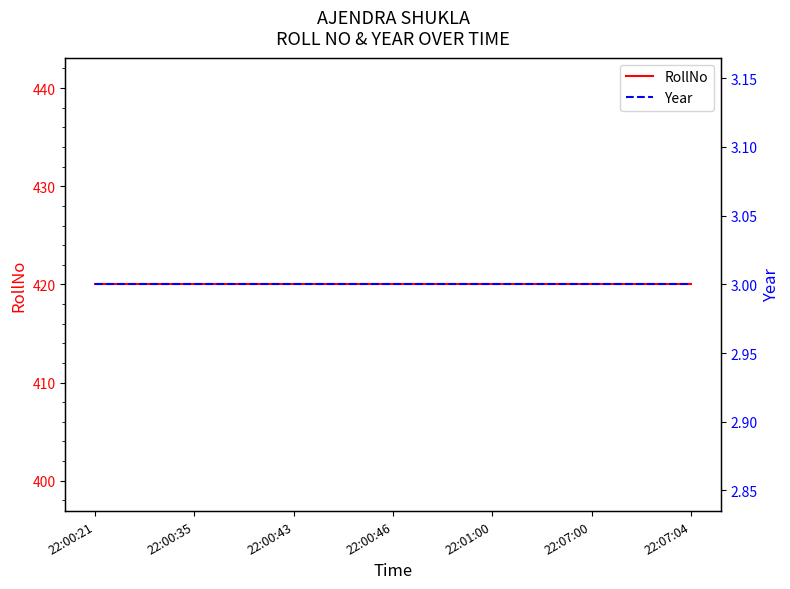

Rank the categories by RollNo value from lowest to highest.

22:00:21, 22:00:35, 22:00:43, 22:00:46, 22:01:00, 22:07:00, 22:07:04